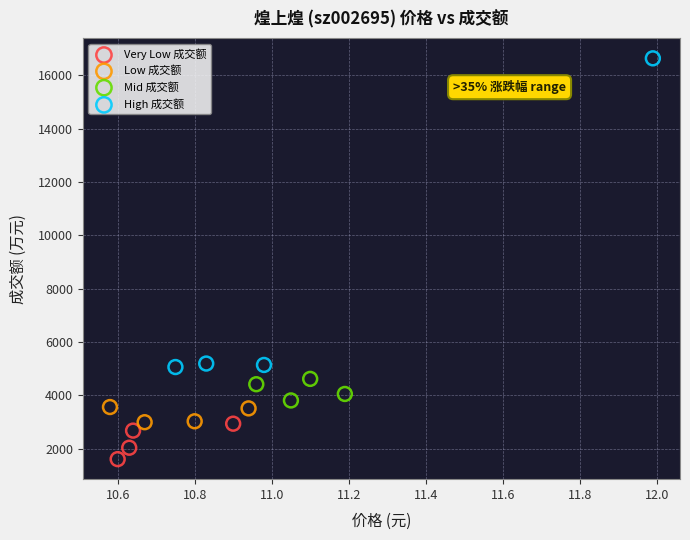

Which series has the widest spread of Y values?

High 成交额